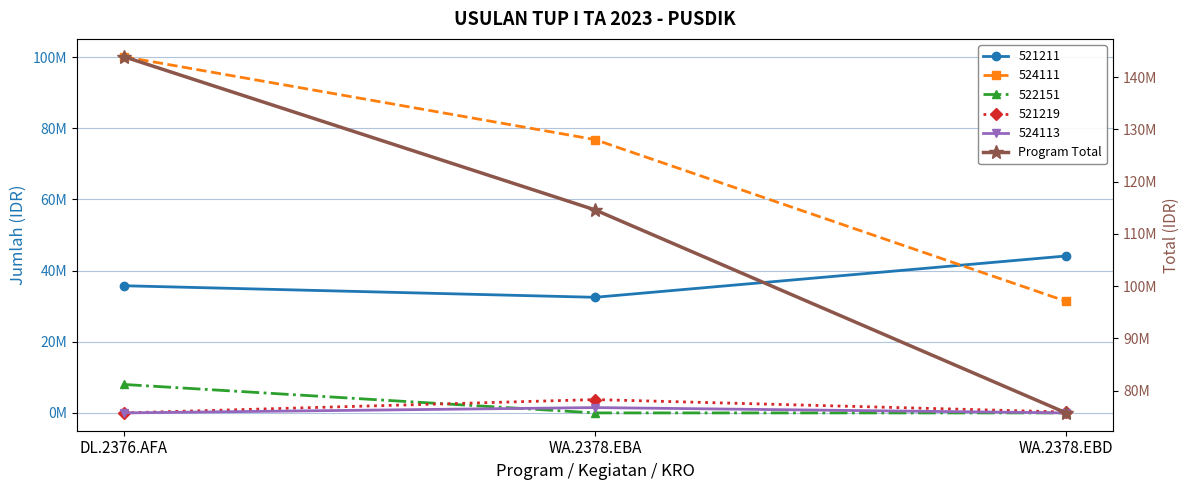

Rank the categories by value from highest to lowest.

DL.2376.AFA, WA.2378.EBA, WA.2378.EBD